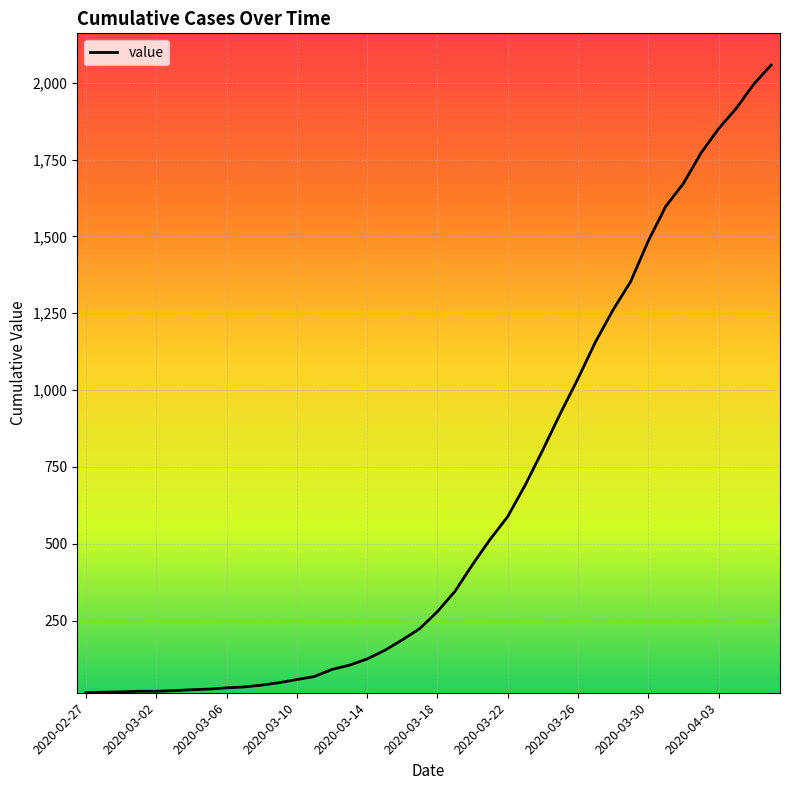

Is this an area chart (filled region under the line)?

No